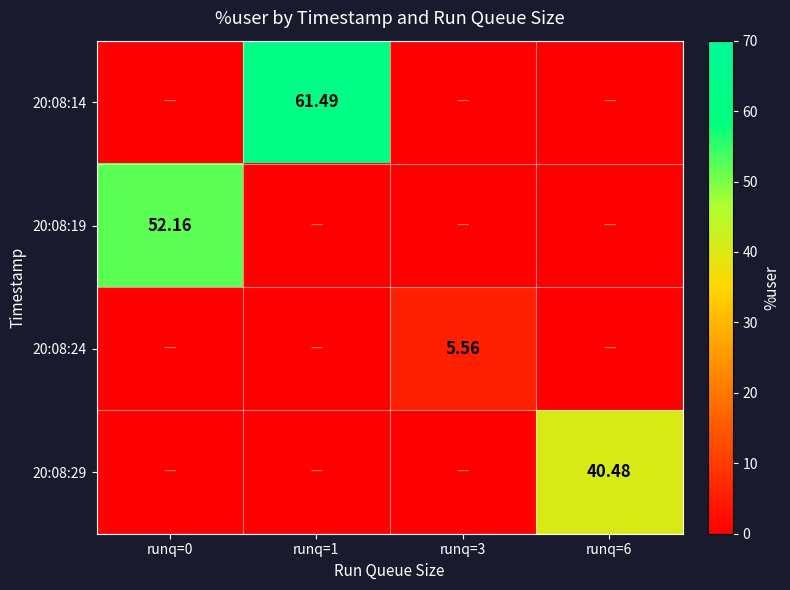

Count the 20:08:24 values in the range 0 to 5.

3